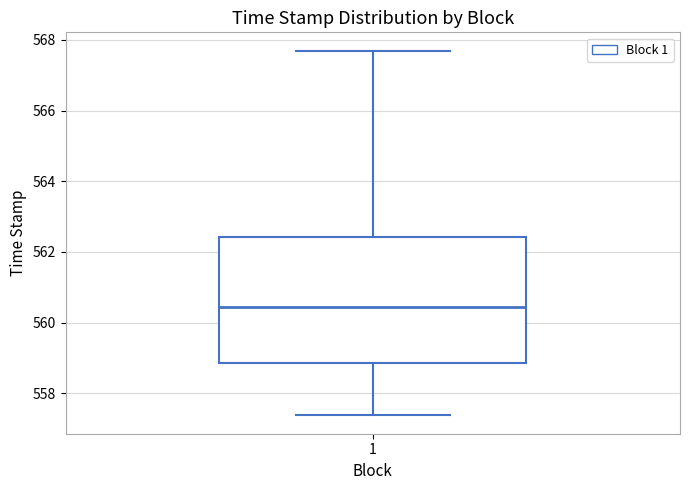

Where does the lower whisker of the box at x = 1 end on the y-axis? The values are not printed on the chart, so give them approximately, as read against the axis.

557.4